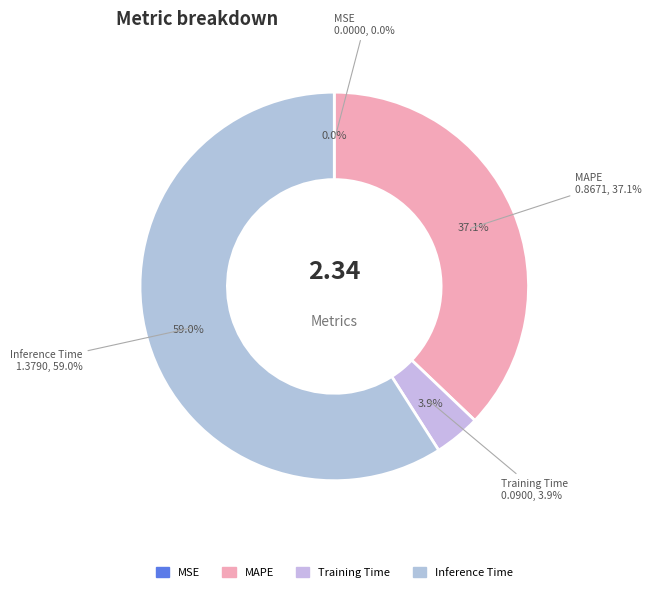

Is it true that MAPE is 37% of the pie?

True